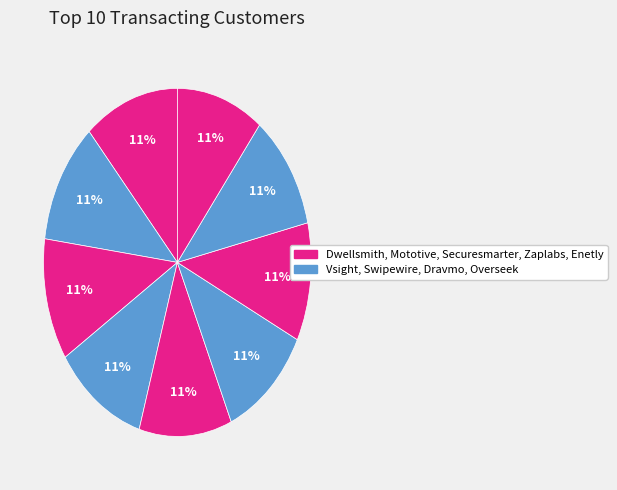

Count the number of slices in the pie.

9